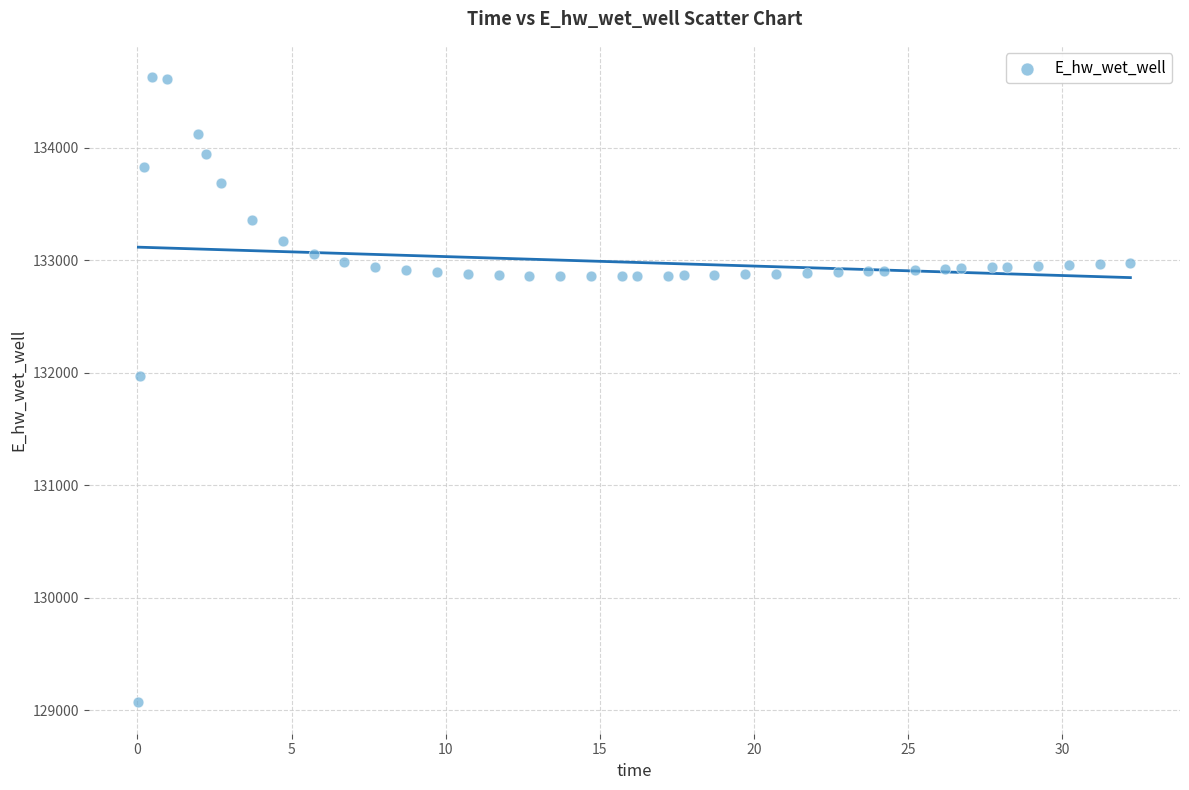

What Y value in the scatter plot is closest to 131849?

131970.0